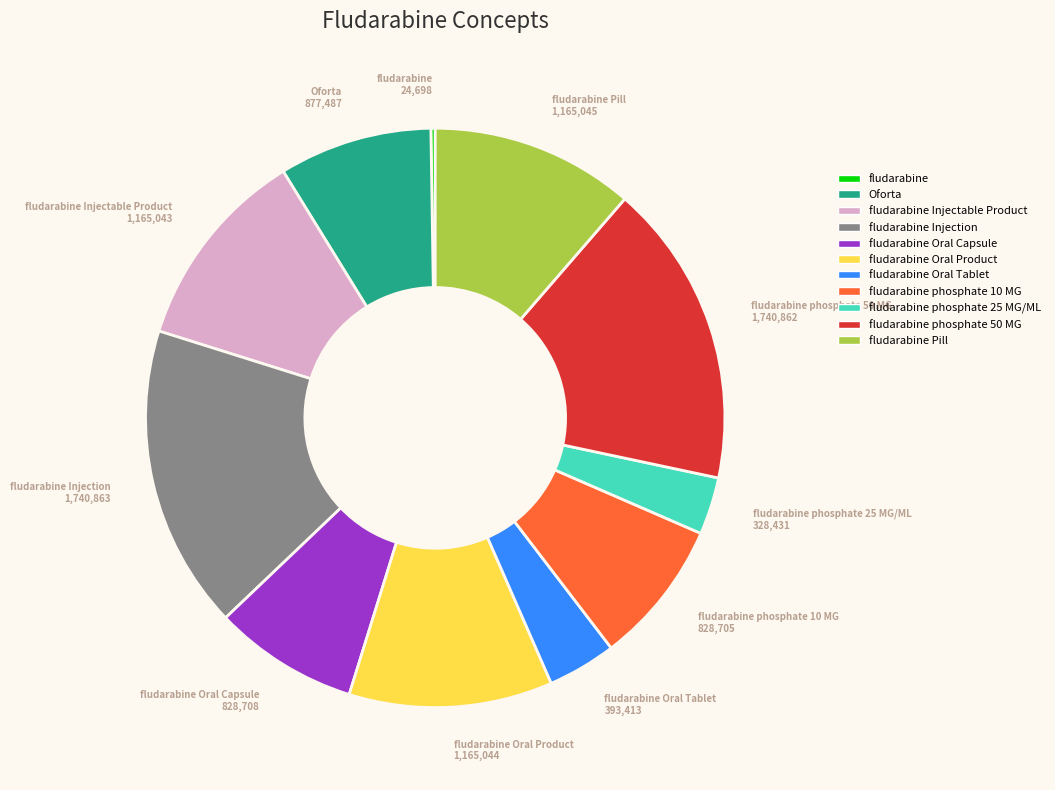

Is there a majority slice in this chart?

No